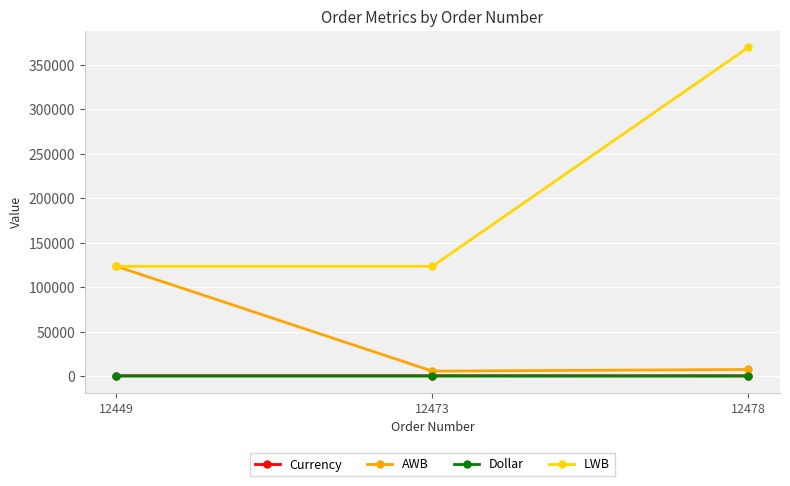

Count the number of data series in this chart.

4